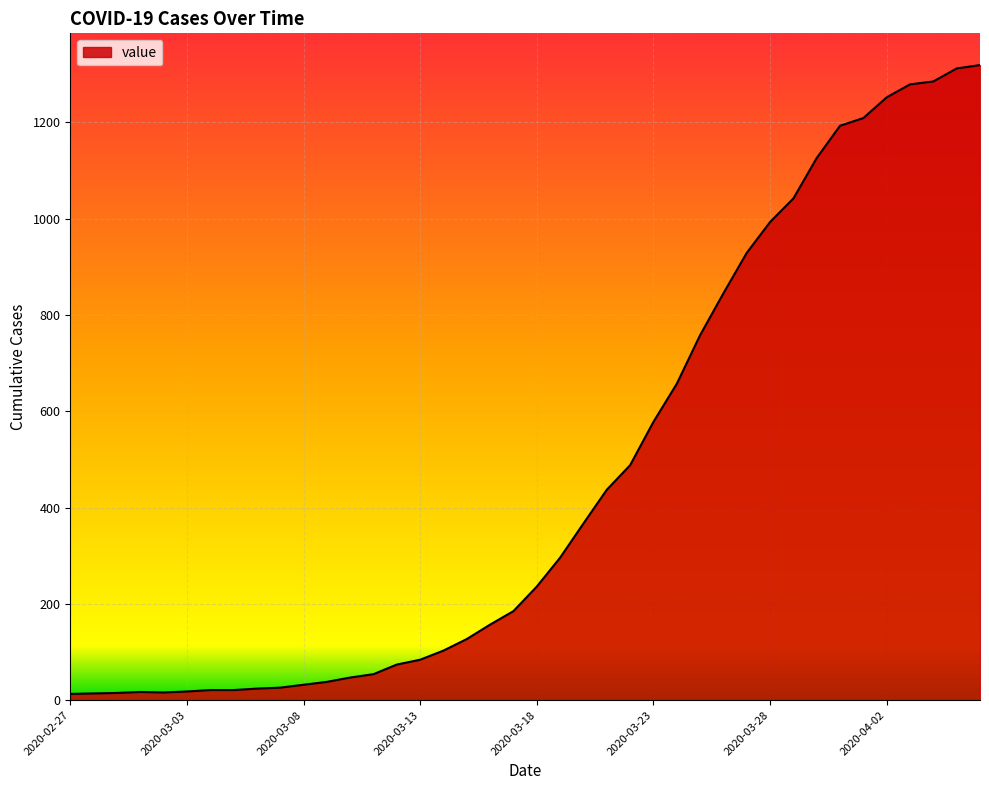

What is the difference between the maximum and minimum values?

1306